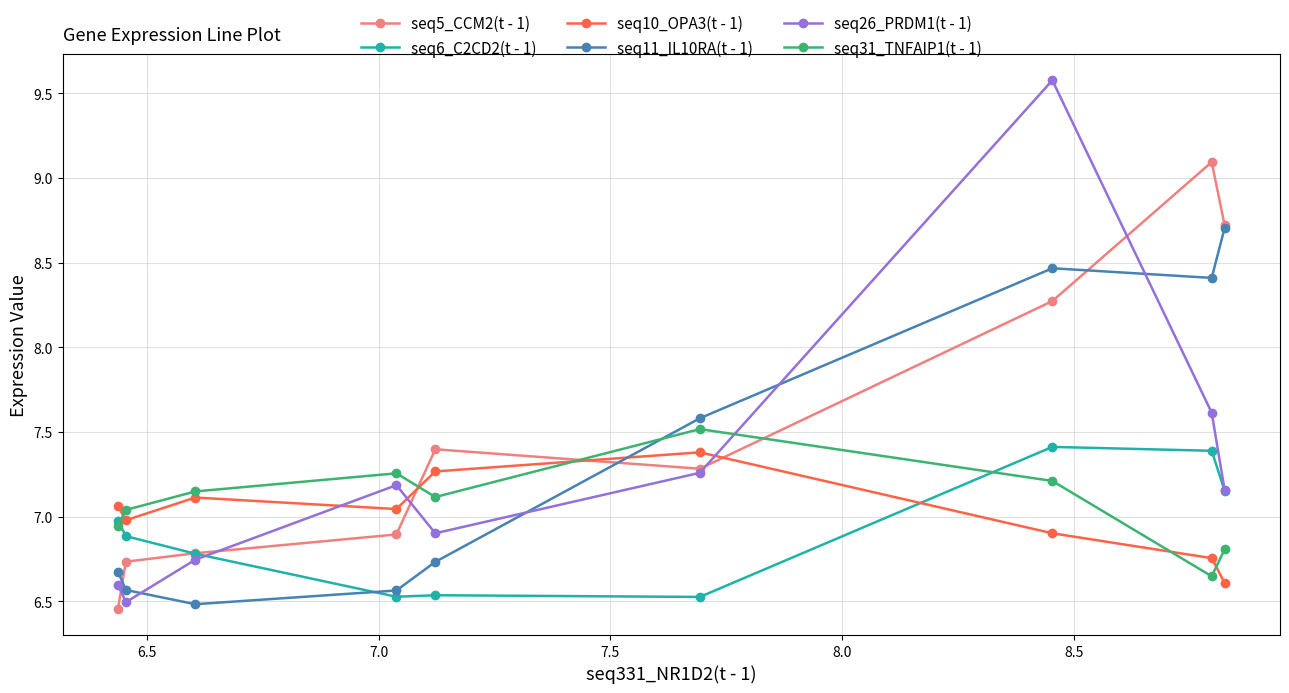

How many seq5_CCM2(t - 1) values are between 6 and 8?

6